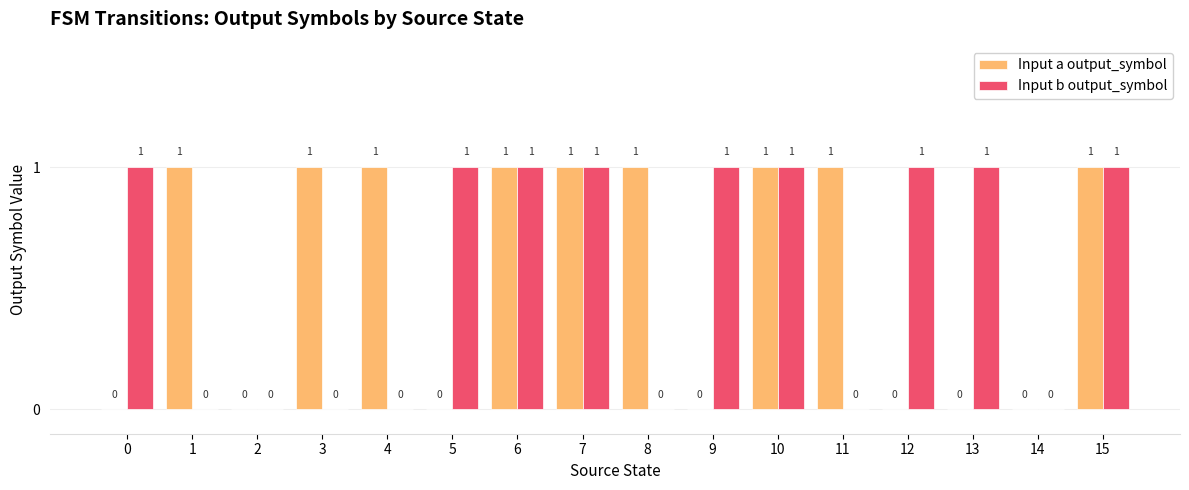

How many values in Input a output_symbol are above zero?

9